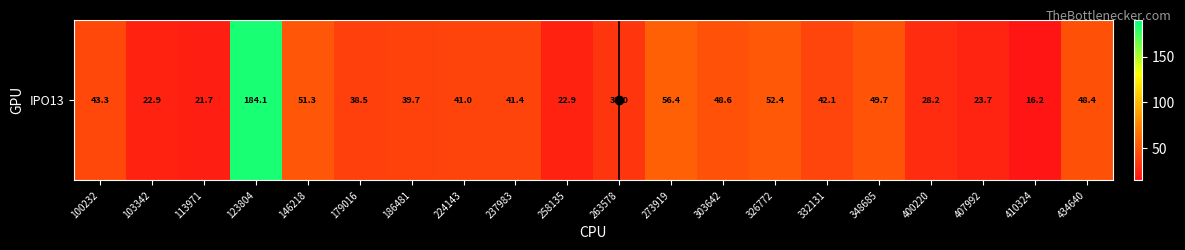

What is the change in value from 332131 to 434640?

+6.3